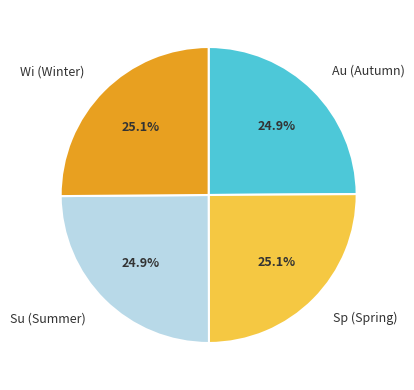

Count the number of slices in the pie.

4